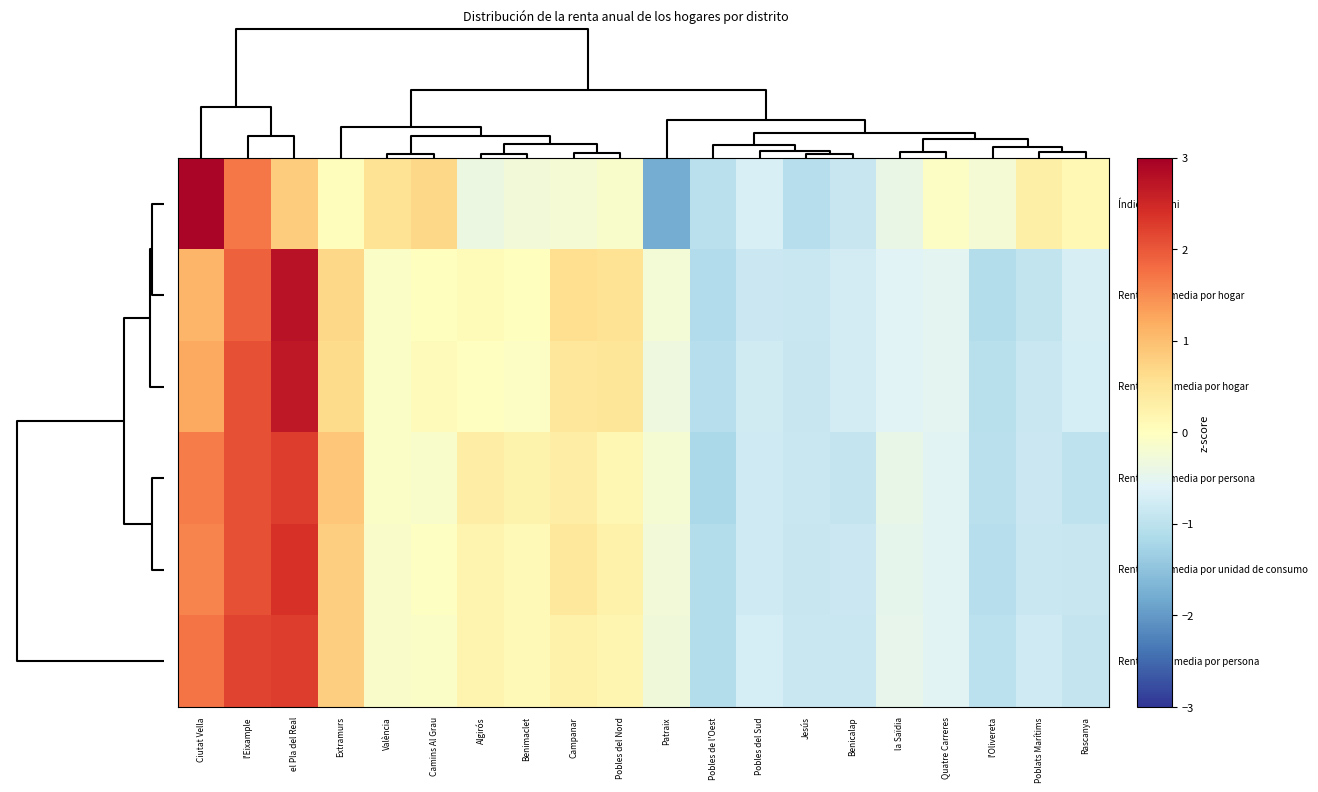

At which category does the chart reach its minimum across all series?

Patraix